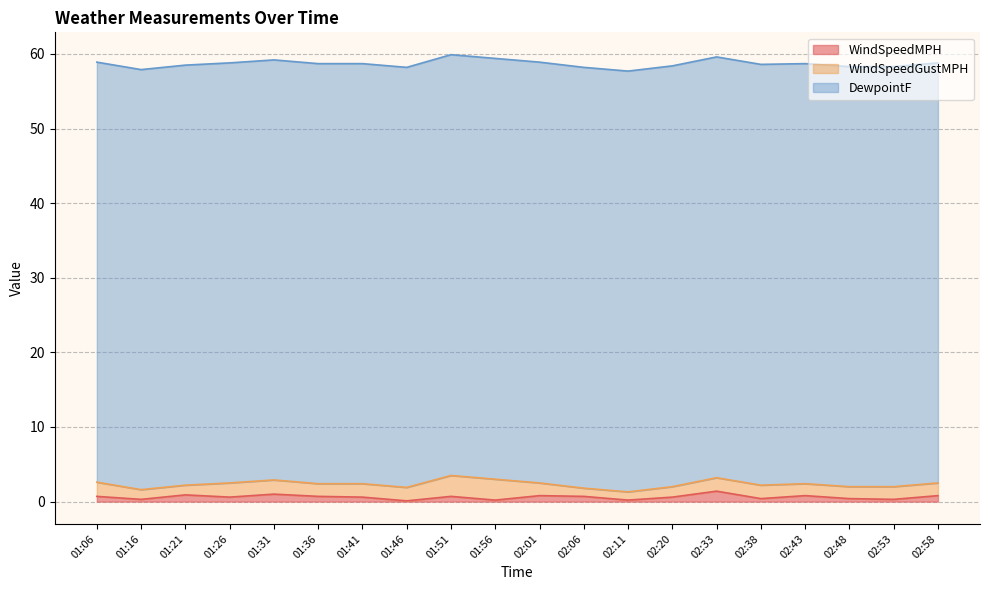

What is the difference between the highest and lowest values at 02:58?

55.5